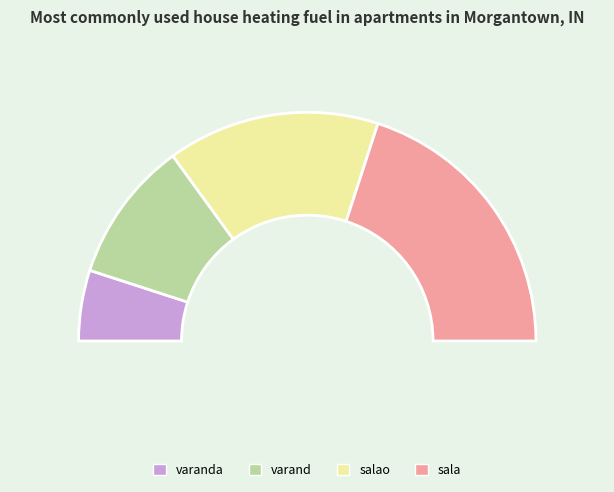

How many slices are in this pie chart?

4